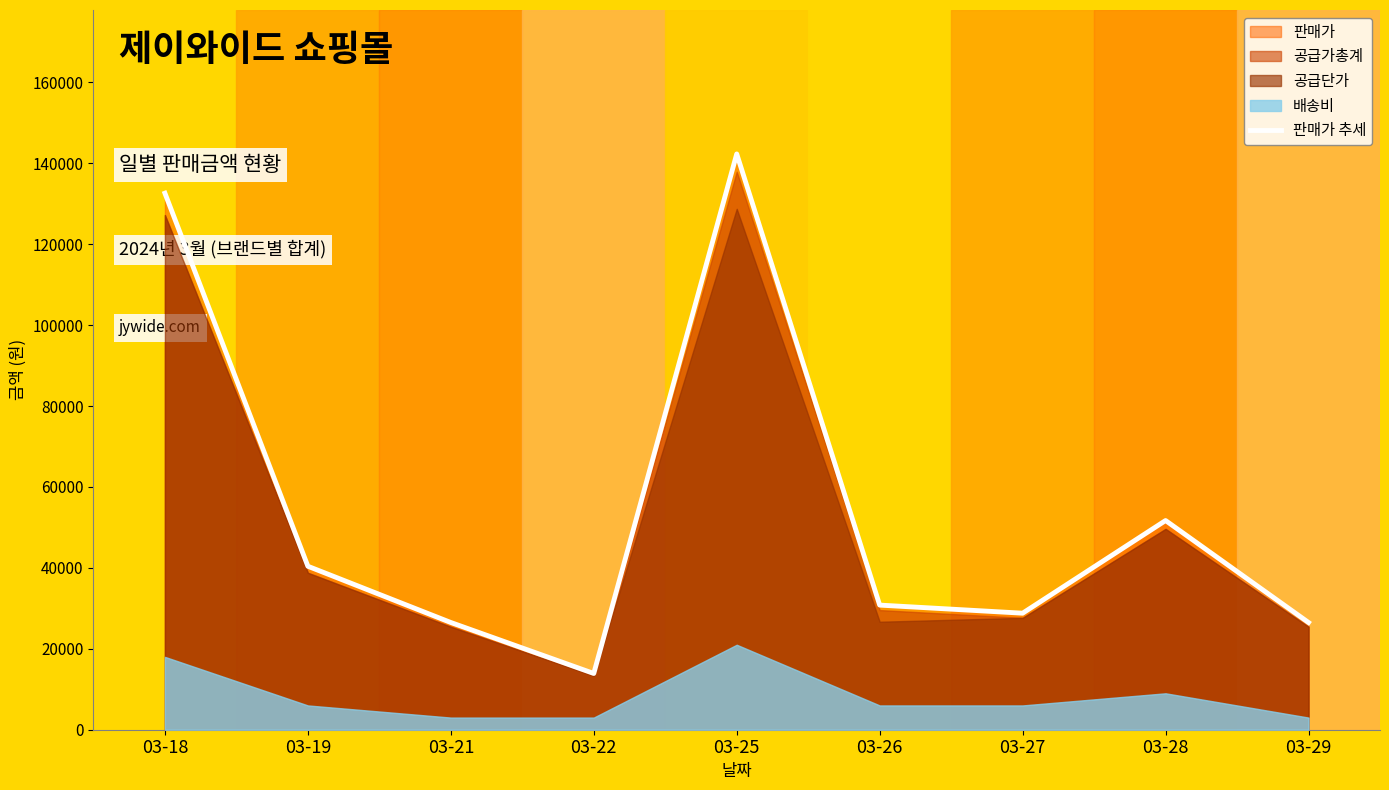

Which category has the lowest value across all series?

03-22